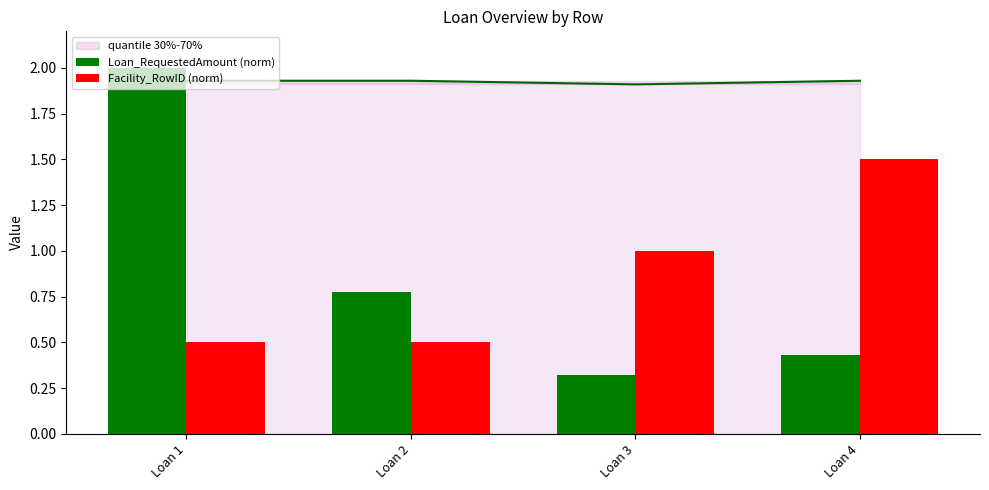

Does the chart contain any negative values?

No